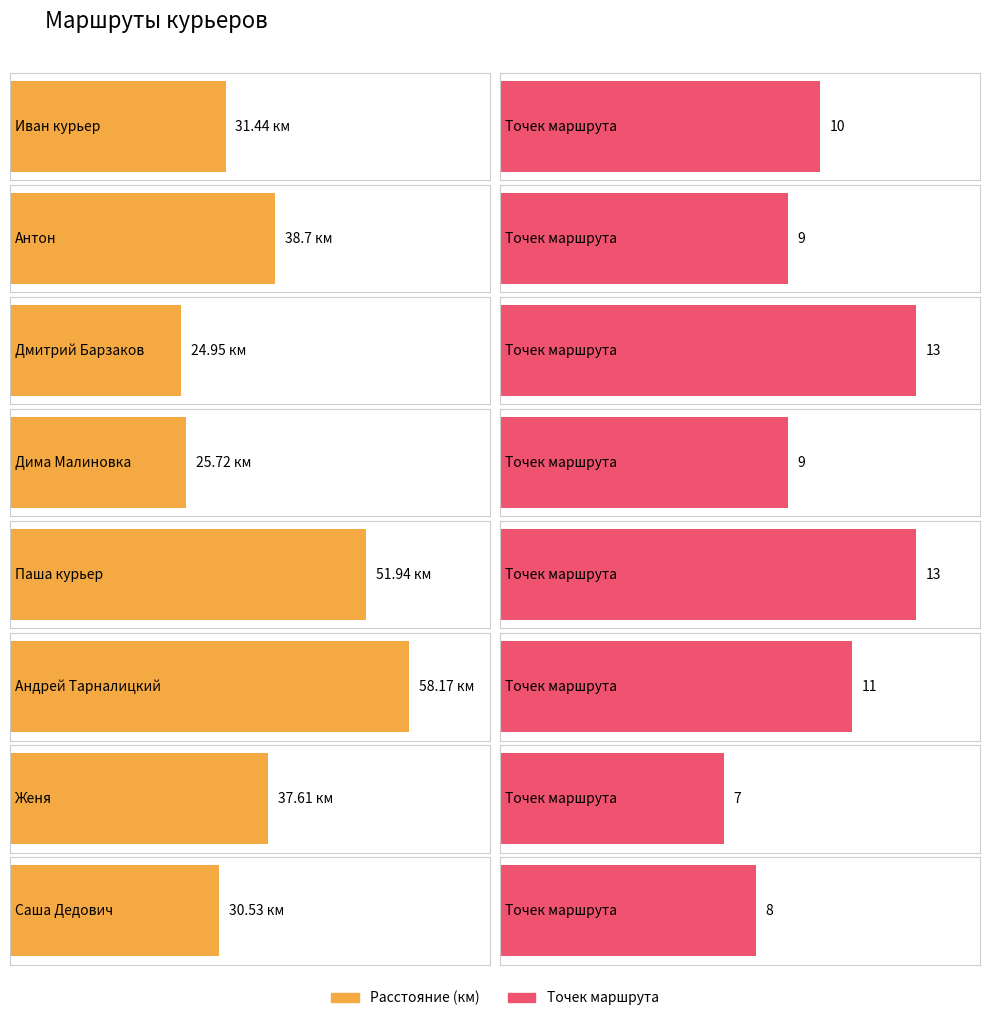

List the labels in order of value, smallest first.

Дмитрий Барзаков, Дима Малиновка, Саша Дедович, Иван курьер, Женя, Антон, Паша курьер, Андрей Тарналицкий